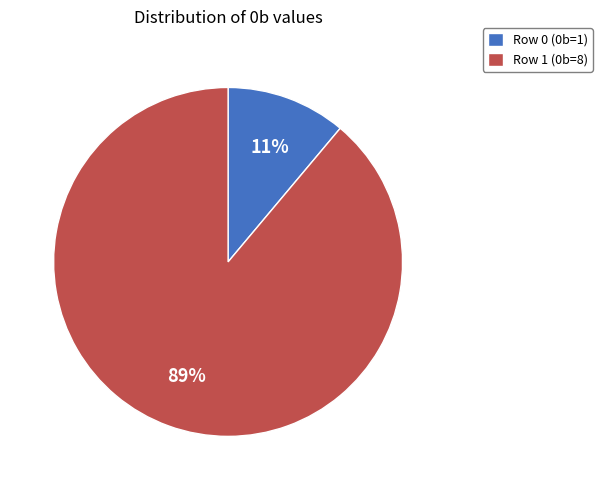

To the nearest percent, what percentage of the pie is Row 0?

11%